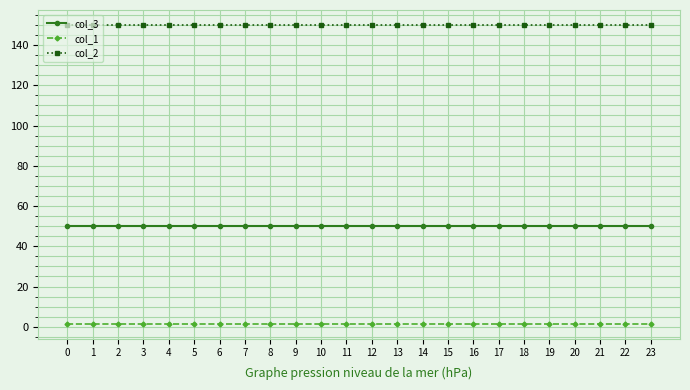

What is the average value of the col_1 series?

1.5